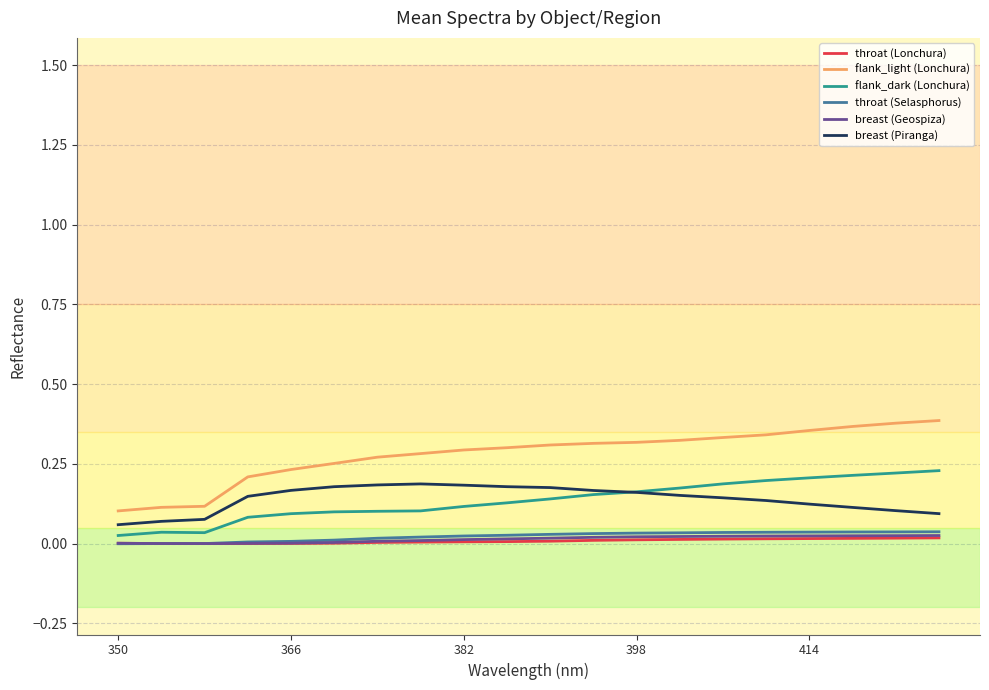

True or false: throat (Selasphorus) and flank_light (Lonchura) intersect in this chart.

False